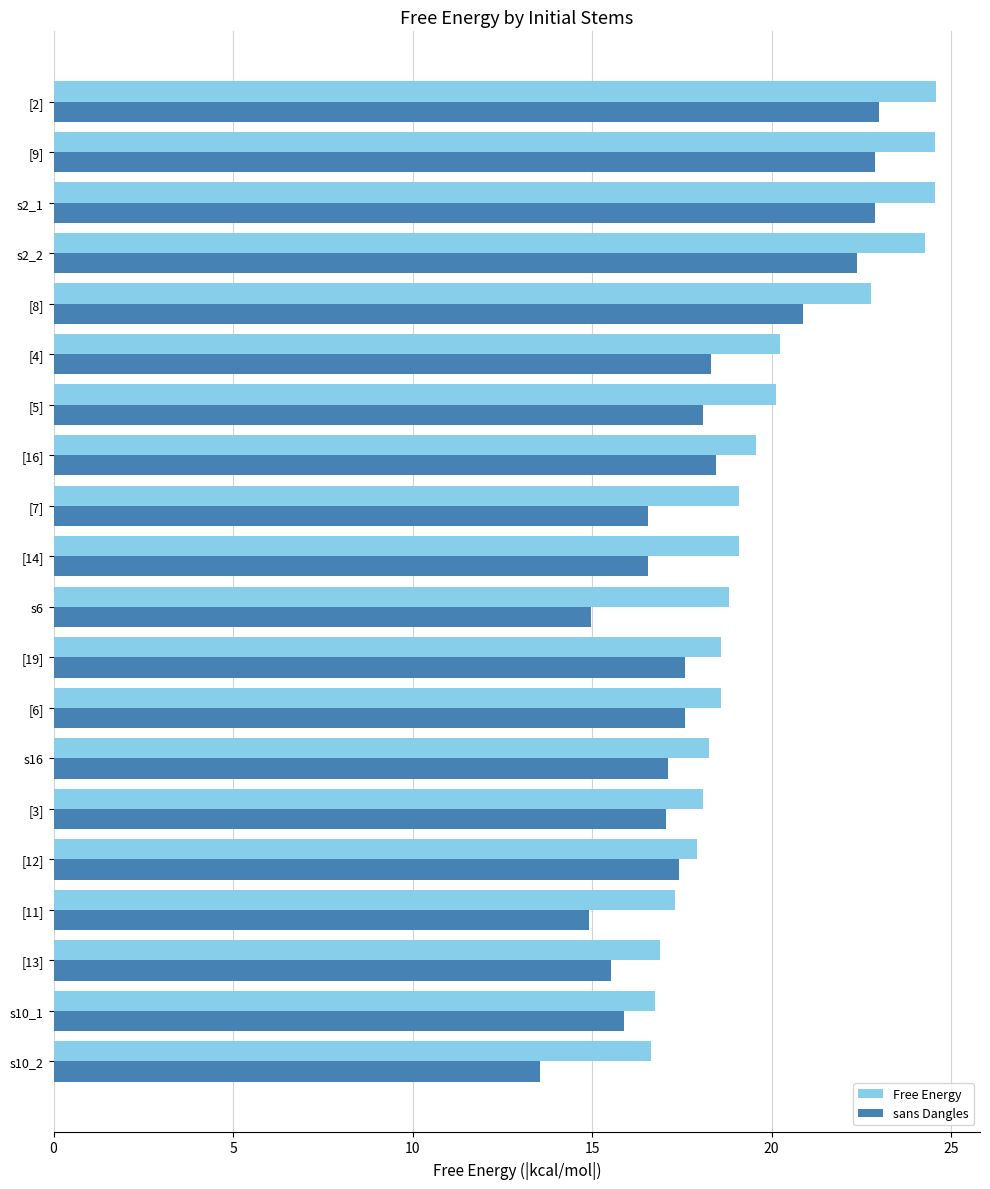

What is the difference between the maximum and minimum values in the sans Dangles series?

9.4